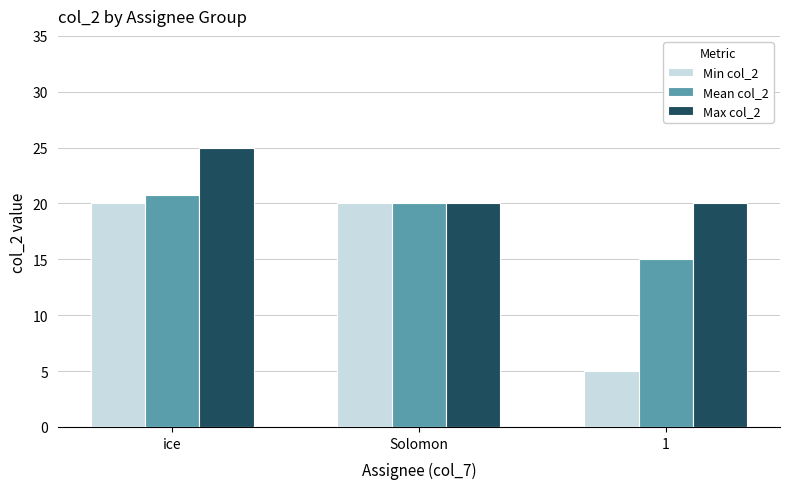

At 1, list the series in order from smallest to largest.

Min col_2, Mean col_2, Max col_2